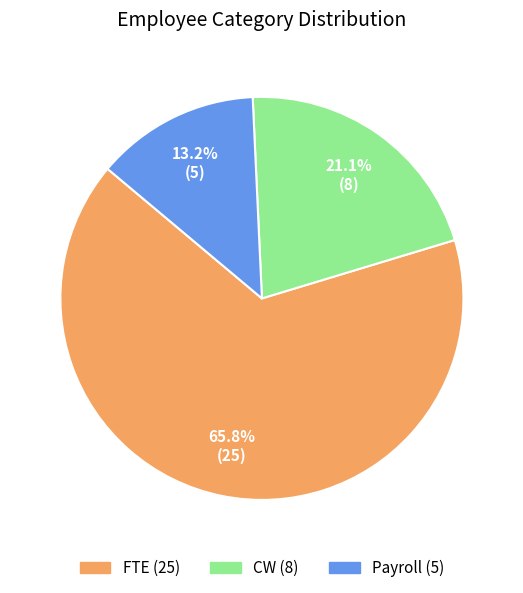

The Payroll slice represents 13% of the pie. True or false?

True